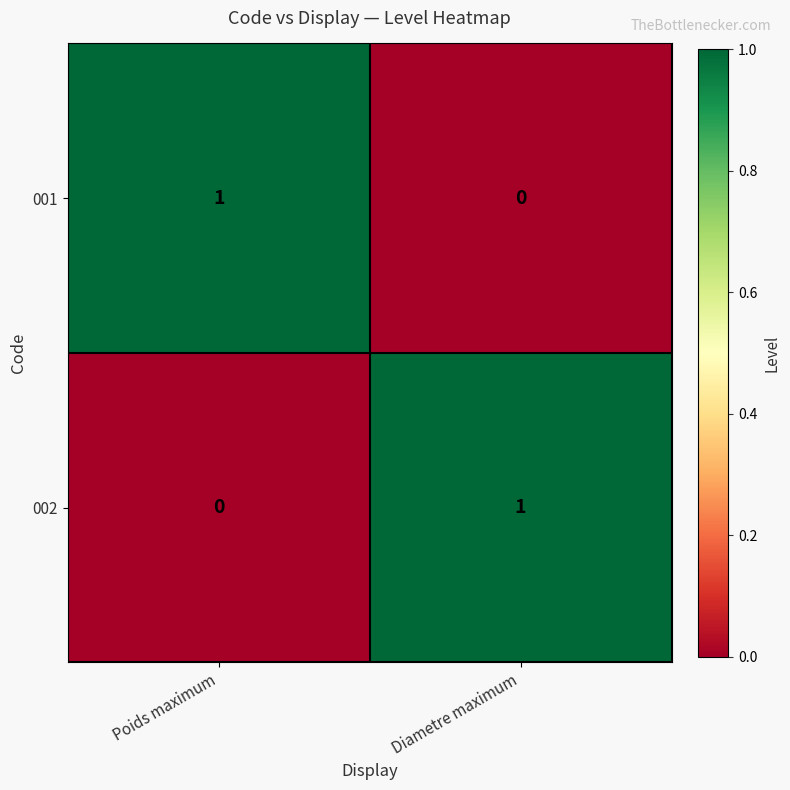

Is it true that 001 equals 0 at Diametre maximum?

True